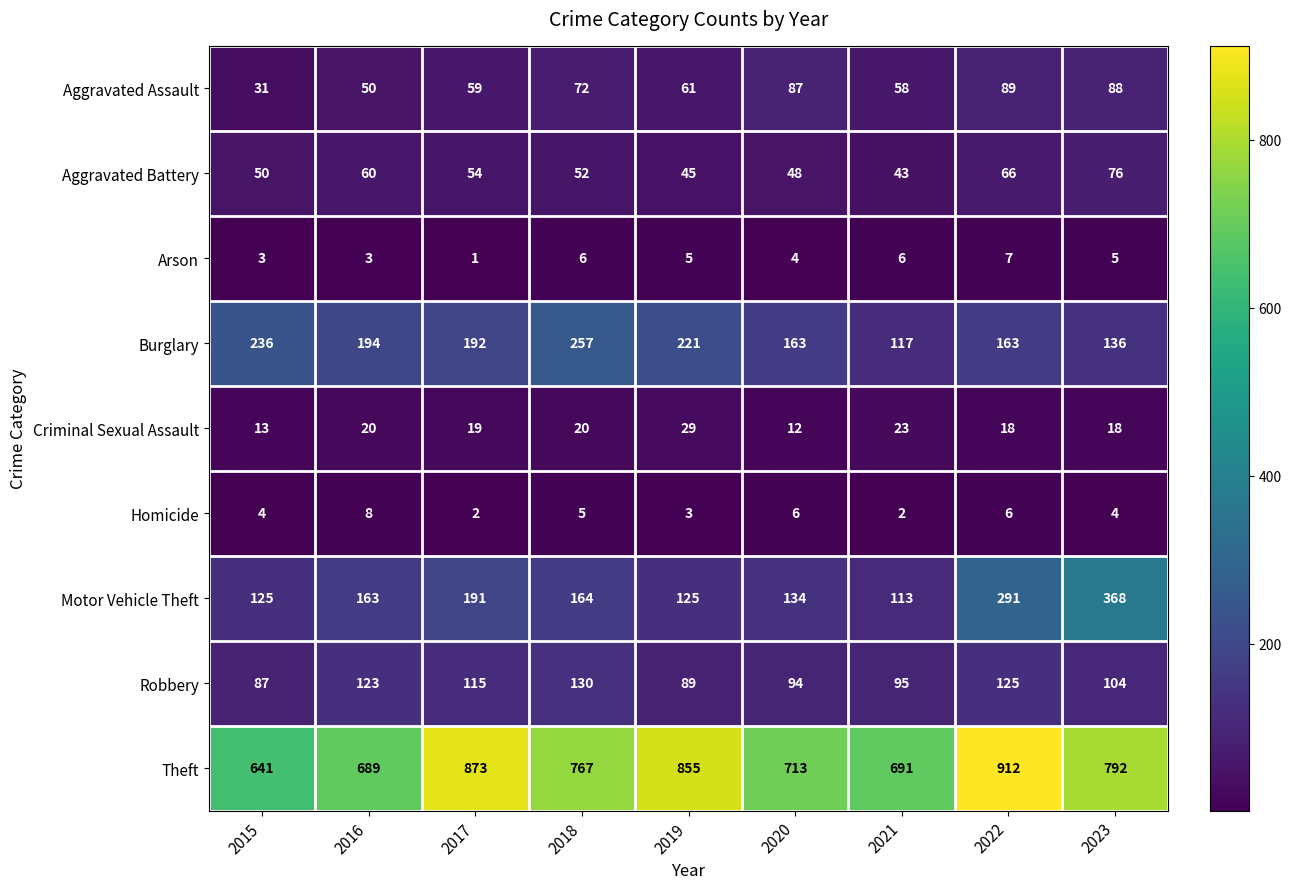

What is the difference between the maximum and minimum values in the Motor Vehicle Theft series?

255